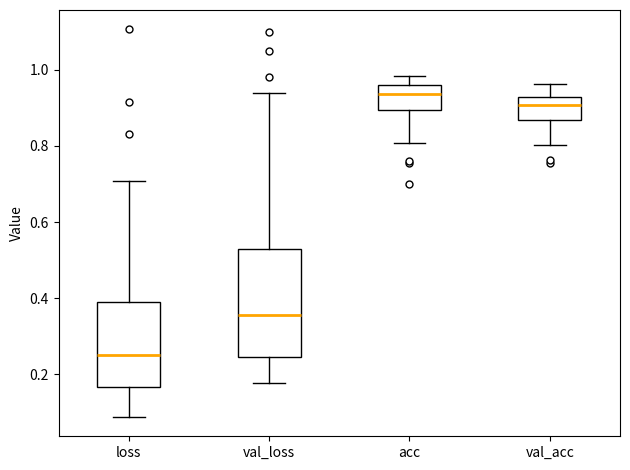

Which box's median line is the lowest?

loss